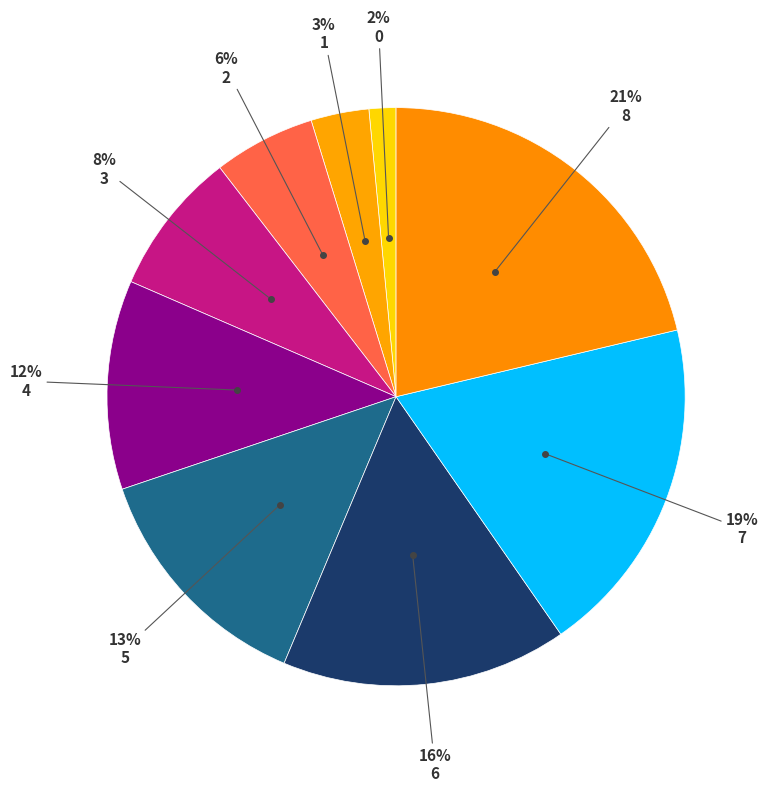

Count the number of slices in the pie.

9